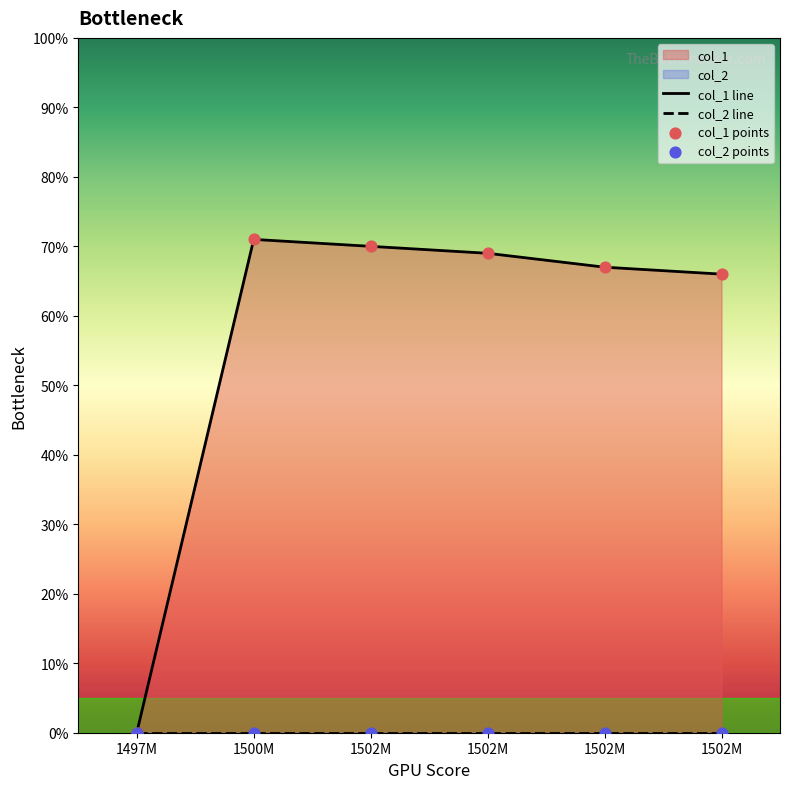

Which series has the largest total across all categories?

col_1 line